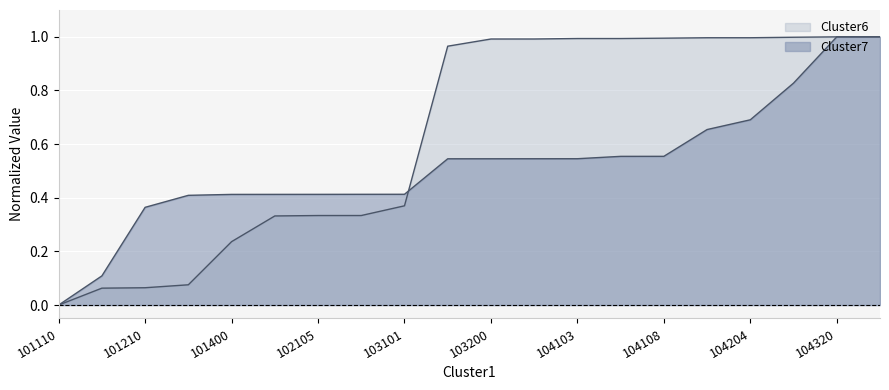

Which series has the largest range (max minus min)?

Cluster6